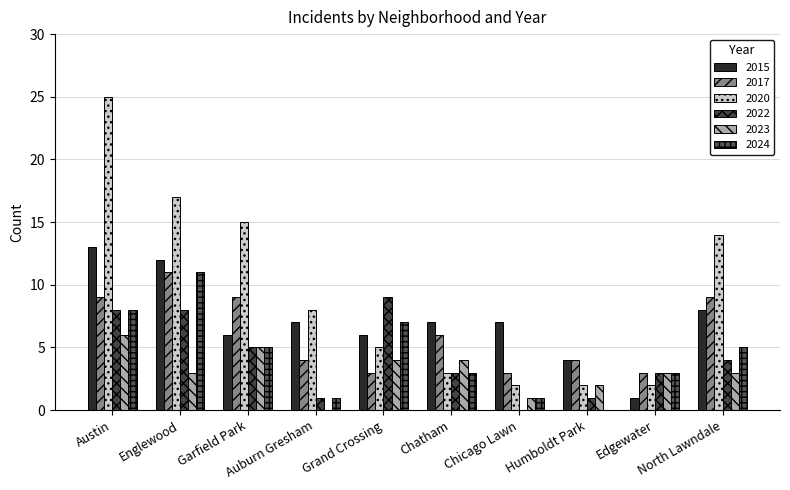

What is the approximate value of 2023 at North Lawndale?

3